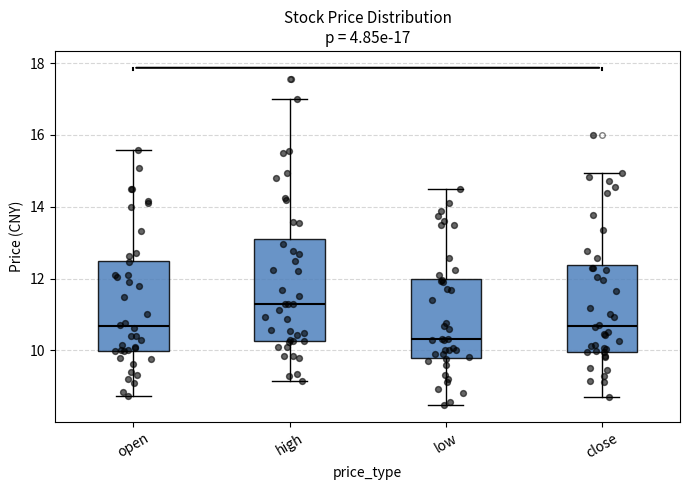

Comparing the boxes themselves (not the whiskers), which one is the tallest?

high